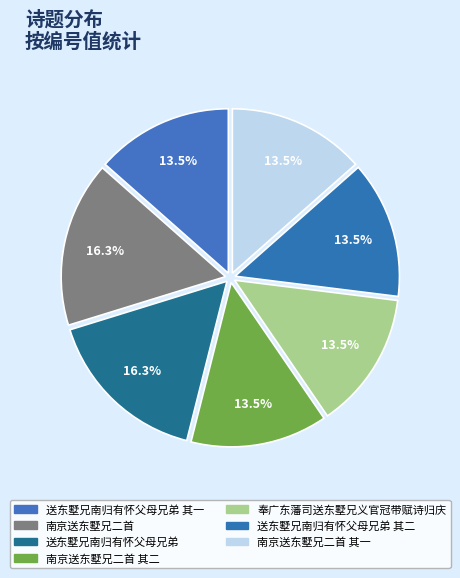

Does any single category account for the majority?

No